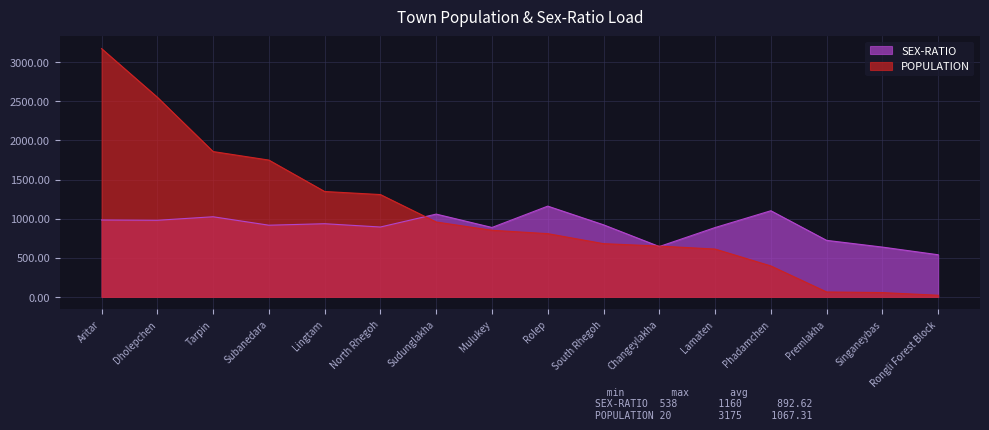

What is the sum of the SEX-RATIO values at Rongli Forest Block and Dholepchen?

1517